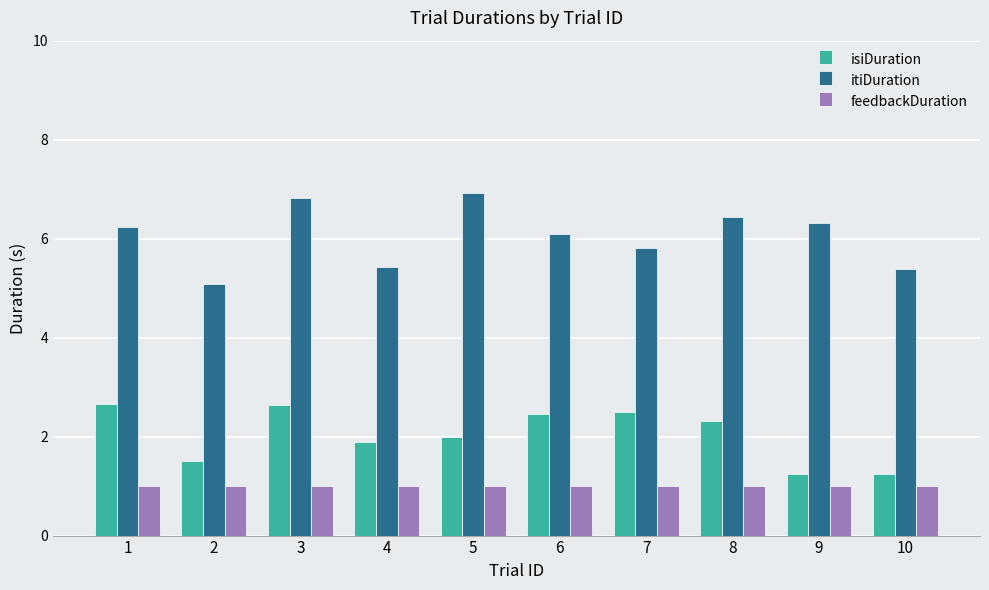

How many groups of bars are there?

10